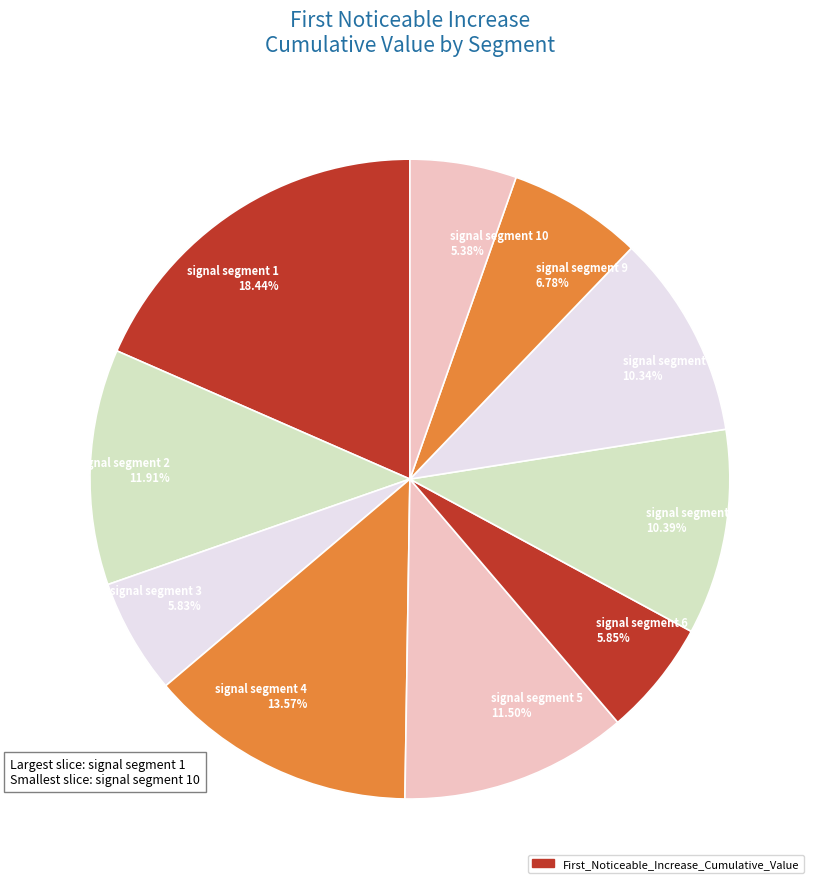

Combined, do signal segment 1 18.44% and signal segment 4 13.57% account for over 50%?

No